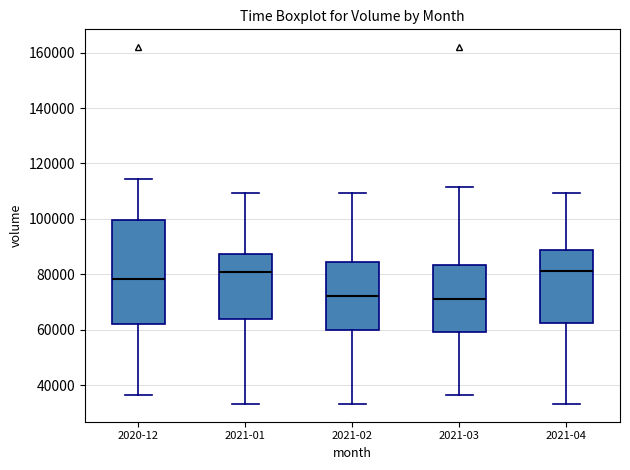

Comparing the boxes themselves (not the whiskers), which one is the tallest?

2020-12